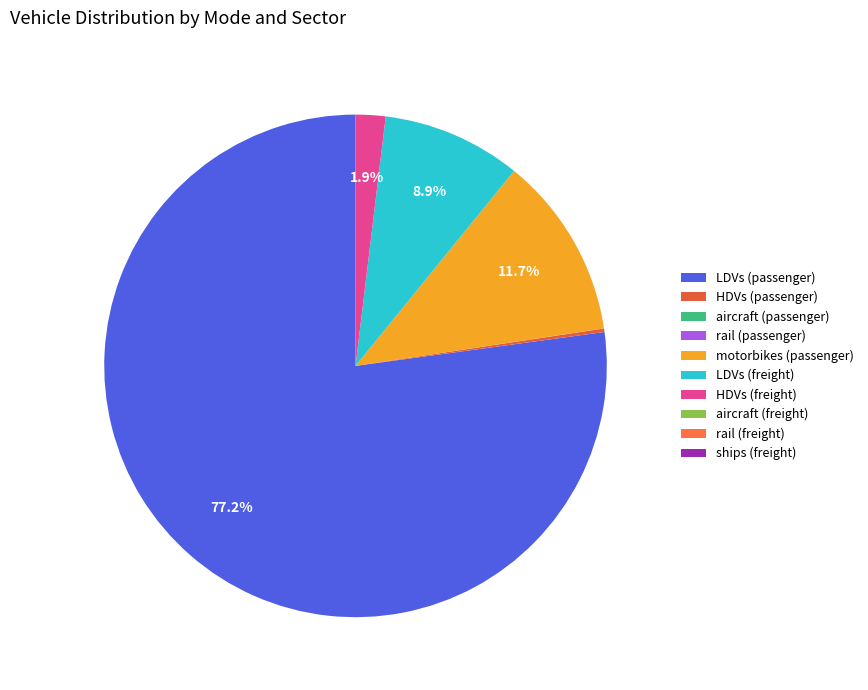

Which slice is the smallest?

aircraft (freight)